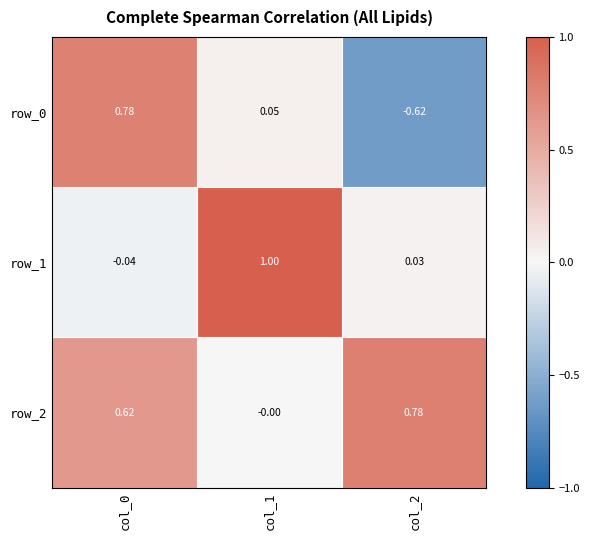

Is the value of row_2 at col_2 greater than the value of row_0 at col_2?

Yes